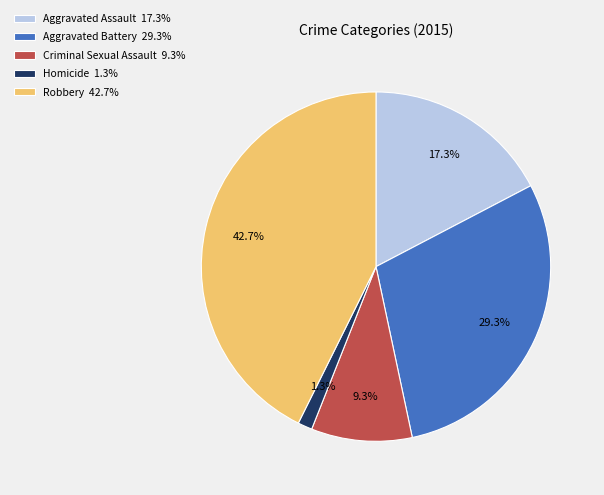

What portion of the pie excludes Criminal Sexual Assault?

90.7%